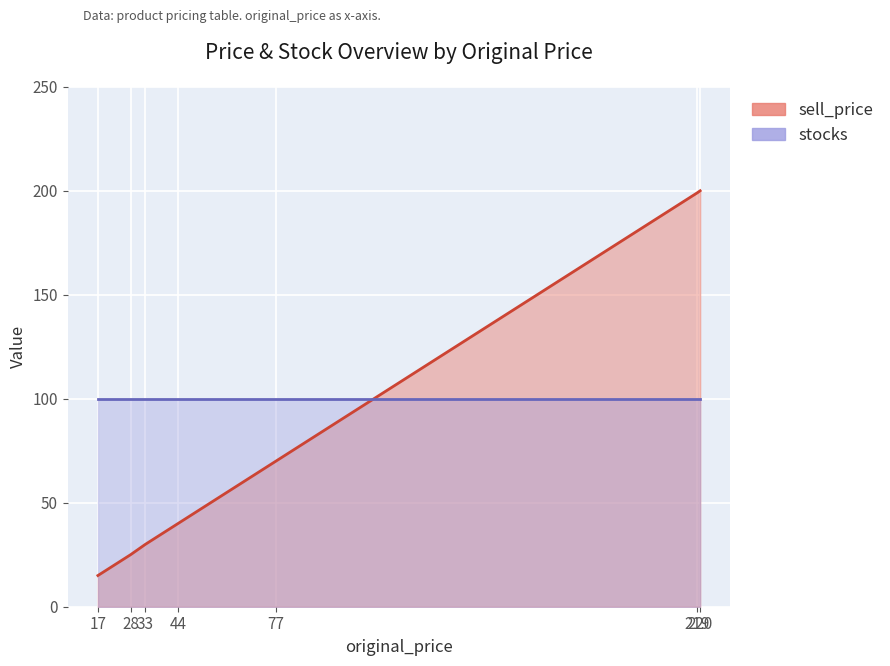

True or false: the data has more than 2 interior local peaks.

False